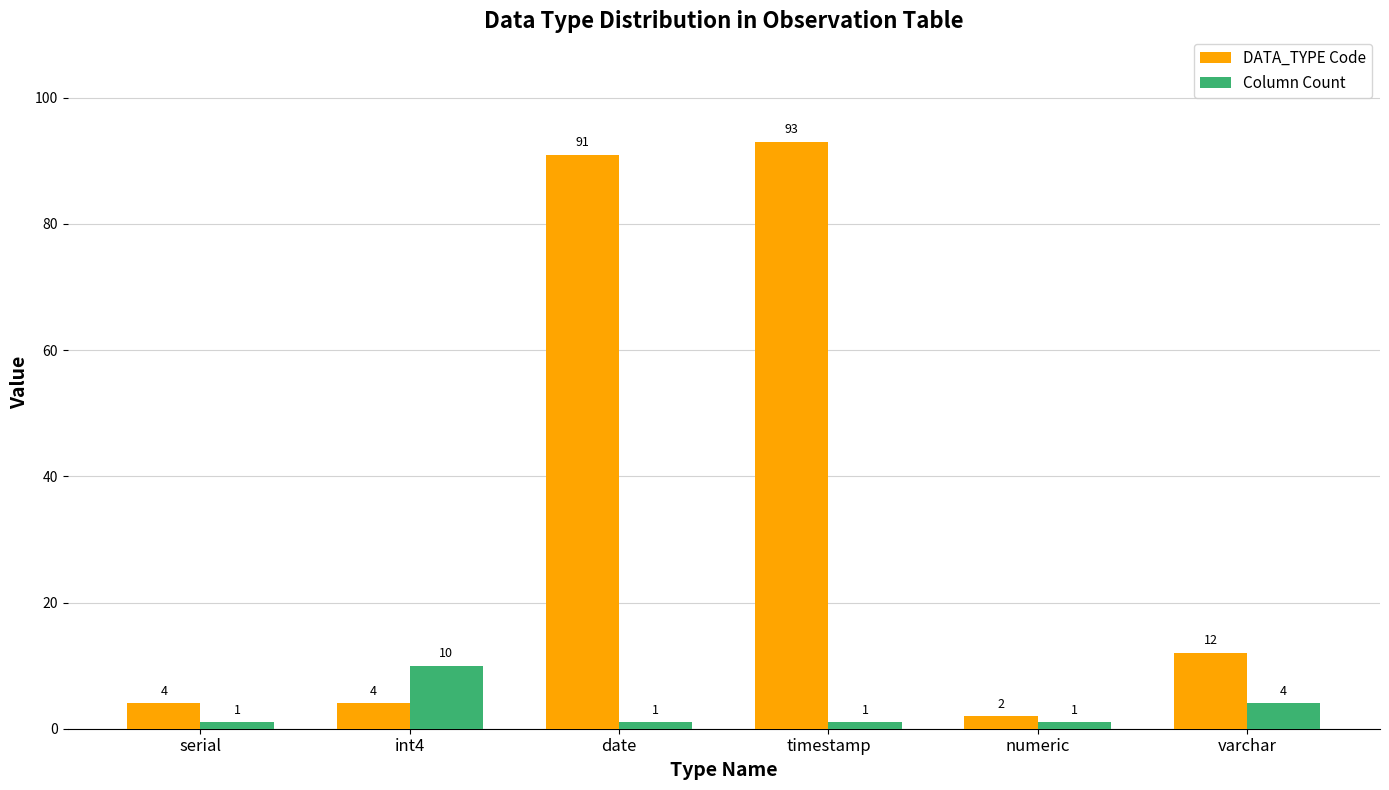

How many Column Count values are between 1 and 4?

5